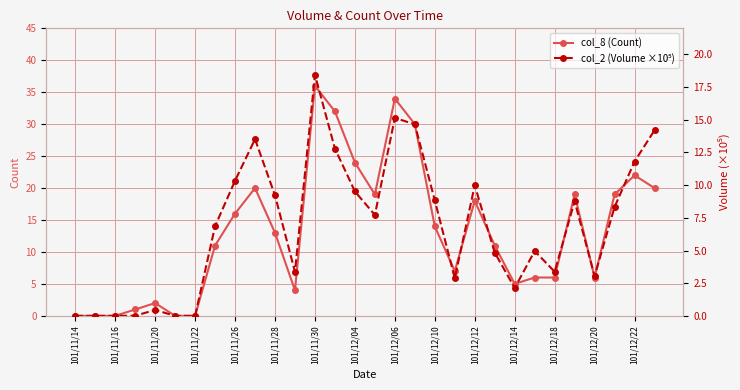

Which series has the widest spread of values?

col_8 (Count)